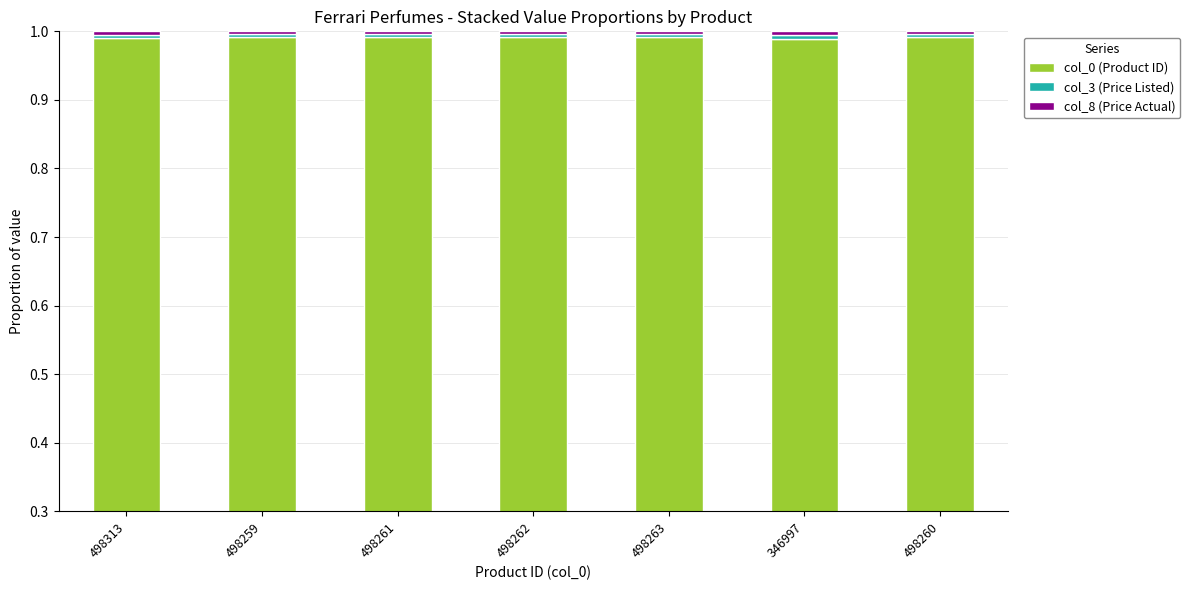

What position from the right is 346997?

2